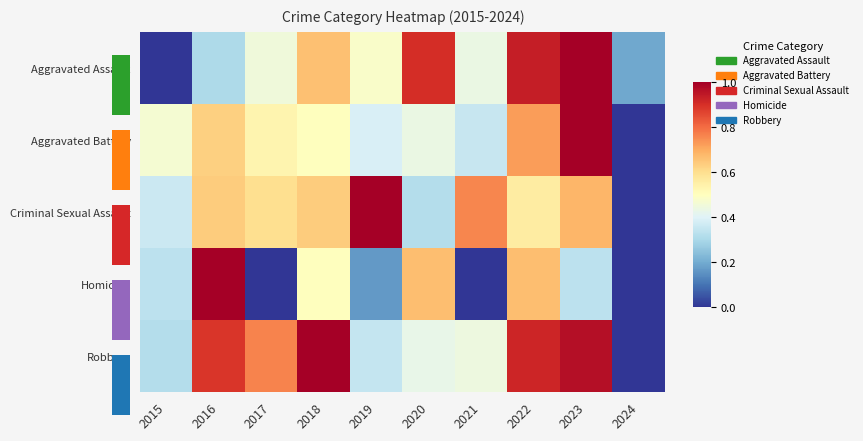

At which category does the chart reach its peak across all series?

2023